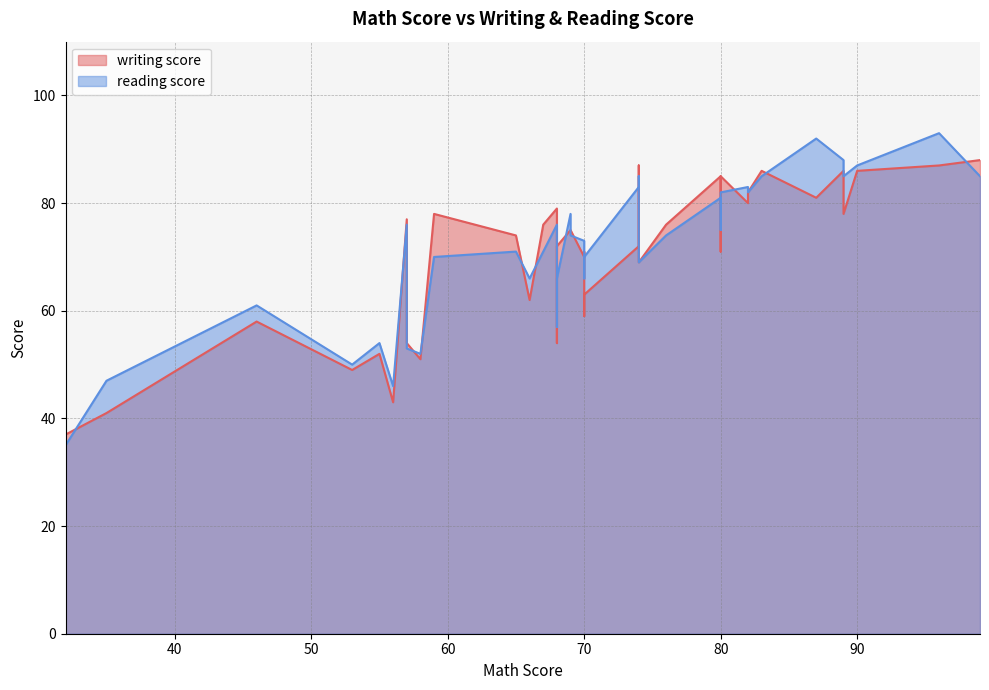

How many distinct data groups are displayed?

2